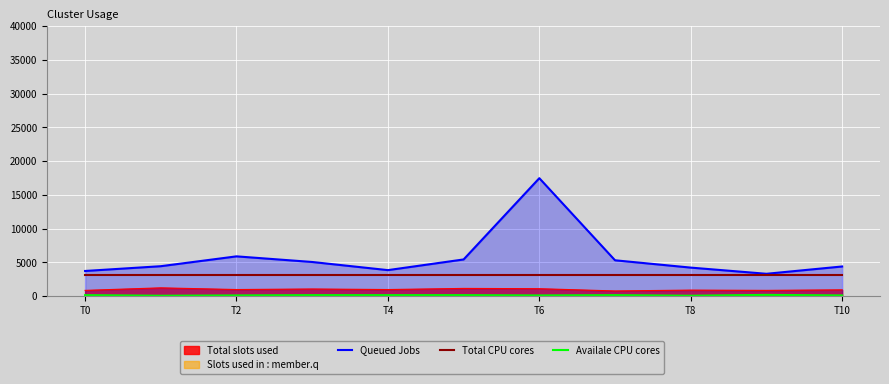

What is the difference between the second highest and second lowest values in the Queued Jobs series?

2166